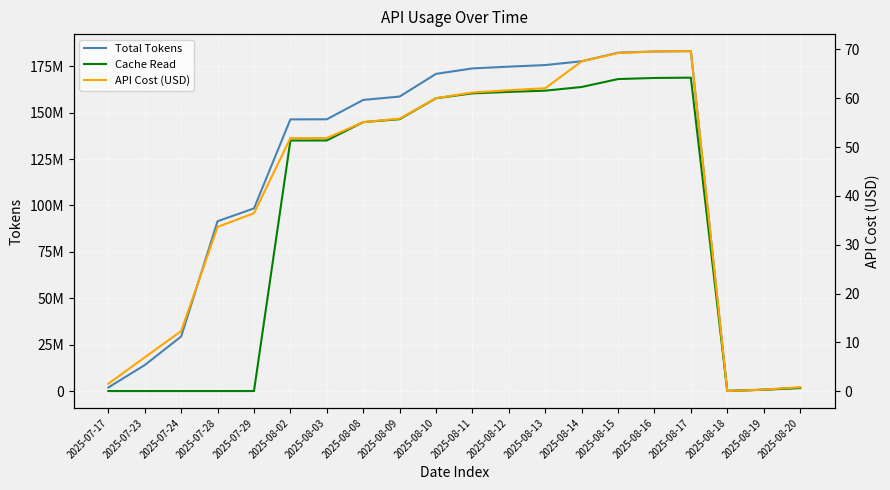

Reading left to right, list all the values displayed in this chart.

Total Tokens: 1921972.0	13996544.0	29385252.0	91482791.0	98395744.0	146349715.0	146392086.0	156819678.0	158643774.0	170861354.0	173800273.0	174754126.0	175600219.0	177658972.0	182260121.0	182933580.0	183126199.0	57977.0	753913.0	1804850.0
Cache Read: 0.0	0.0	0.0	0.0	0.0	134957960.0	134991270.0	144871072.0	146452644.0	157745556.0	160356645.0	161140169.0	161820533.0	163793917.0	168063329.0	168659772.0	168824043.0	46199.0	684146.0	1595646.0
API Cost (USD): 1.6	6.9	12.3	33.6	36.5	51.8	51.8	55.1	55.8	60.0	61.2	61.6	62.0	67.5	69.2	69.5	69.6	0.0	0.3	0.8